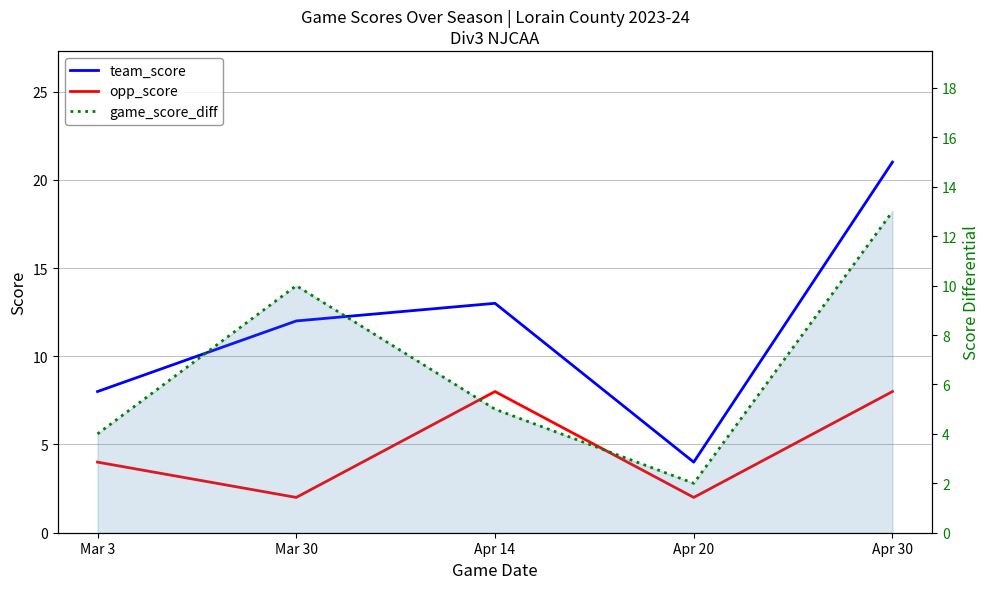

Does the chart have visible grid lines?

Yes